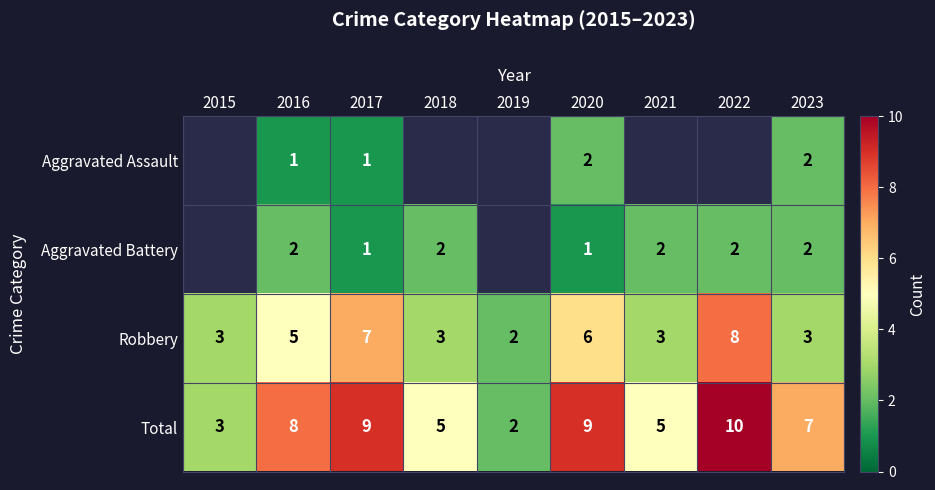

Which category has the lowest value across all series?

2016